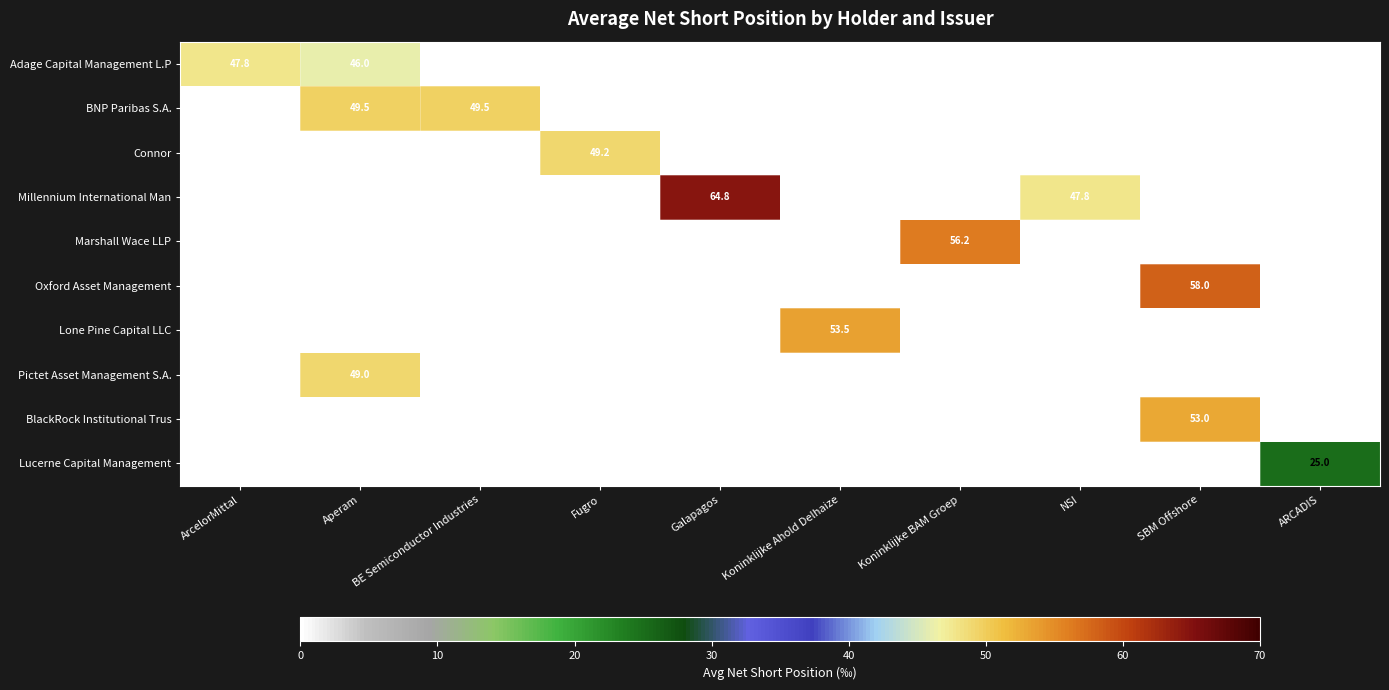

The Millennium International Man series shows 47.8 at NSI. True or false?

True